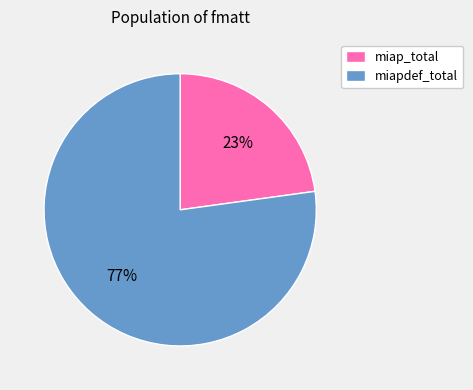

To the nearest percent, what is the combined percentage of miapdef_total and miap_total?

100%